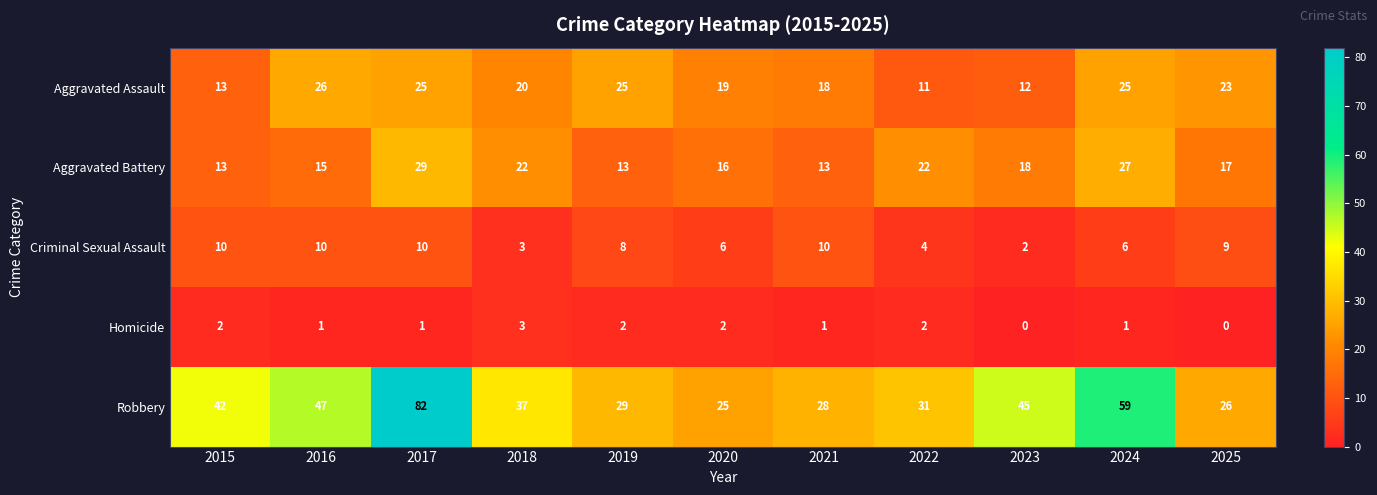

At which category does the chart reach its peak across all series?

2017